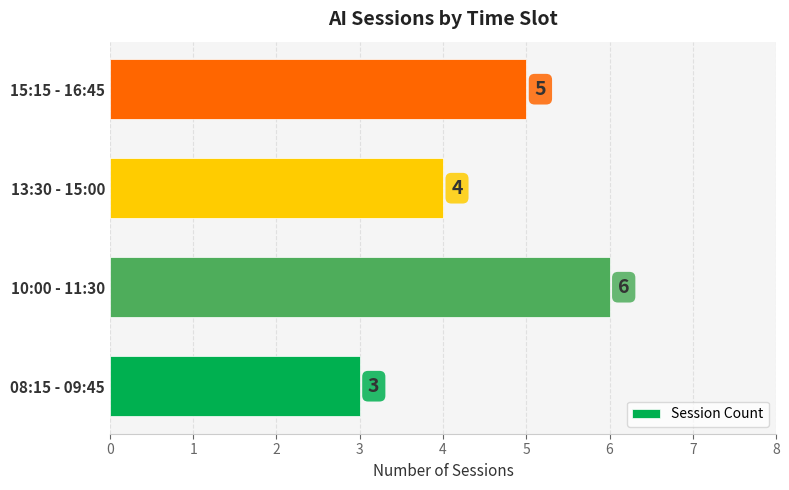

Is it true that the value at 15:15 - 16:45 is 5?

True